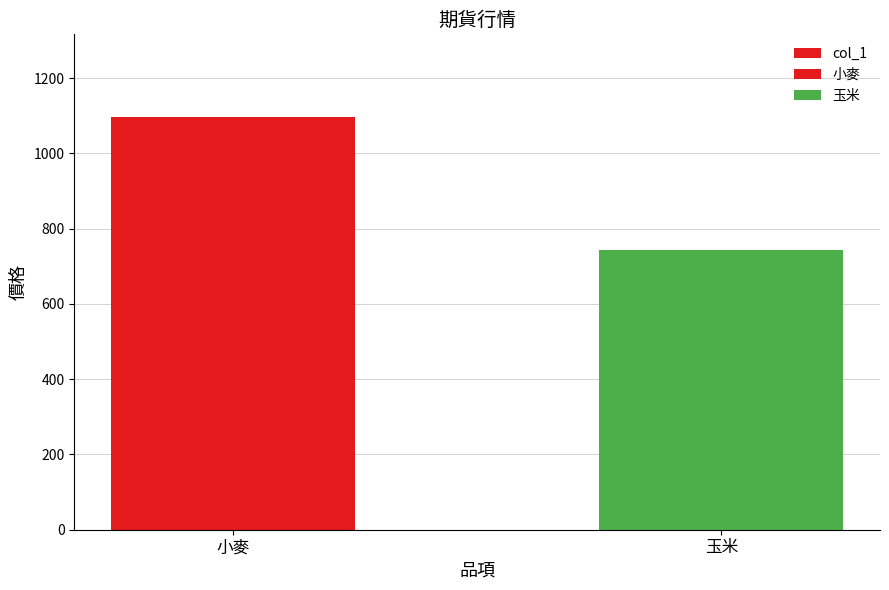

What is the change in value from 小麥 to 玉米?

-355